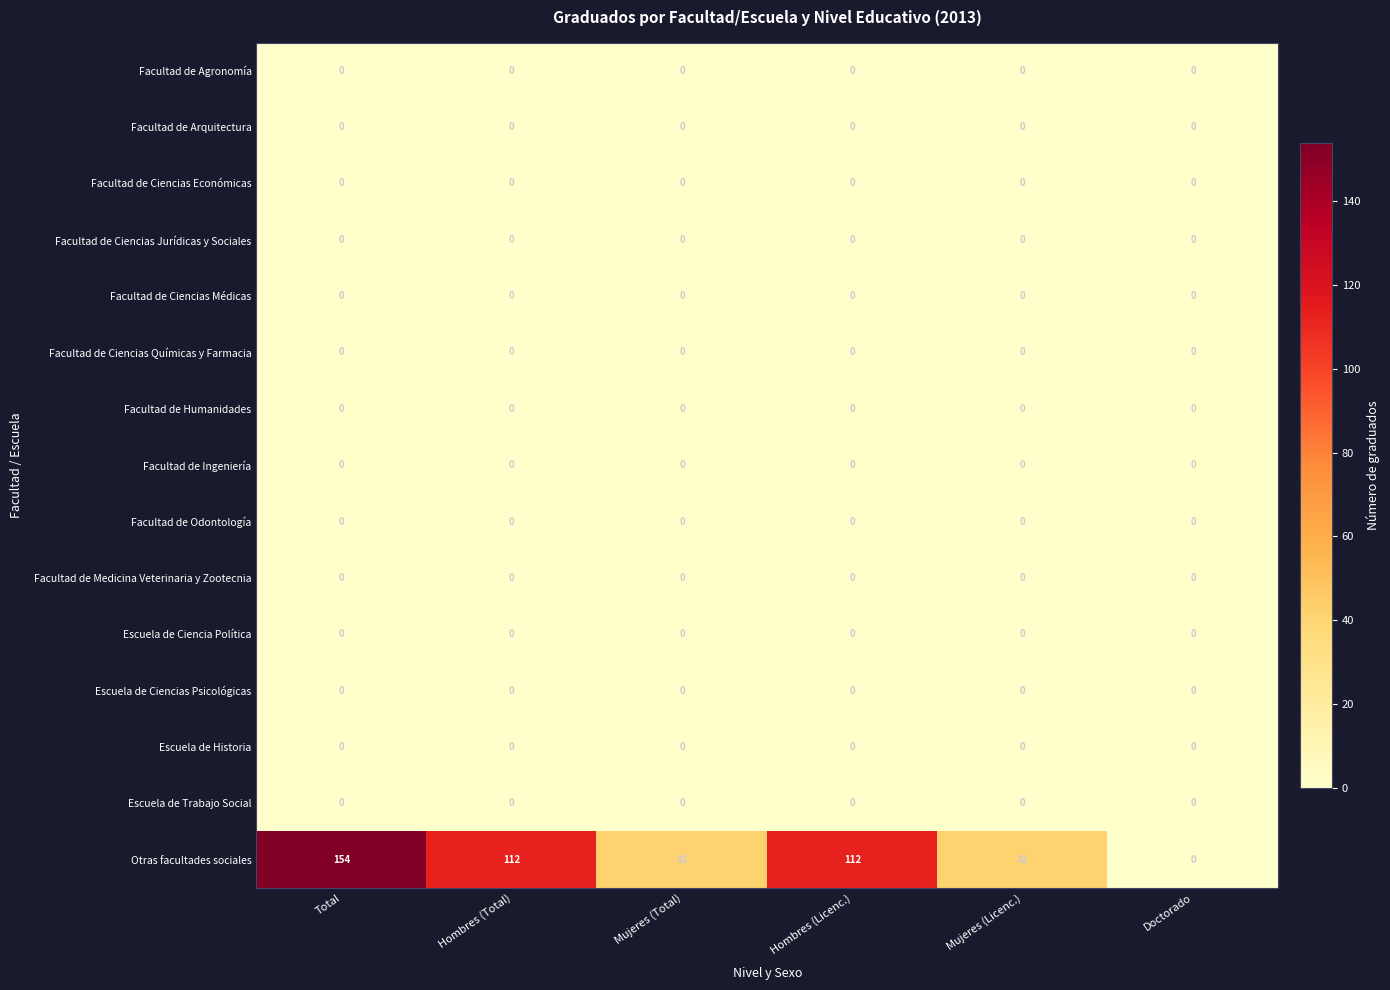

At which label does Otras facultades sociales first exceed 112?

Total